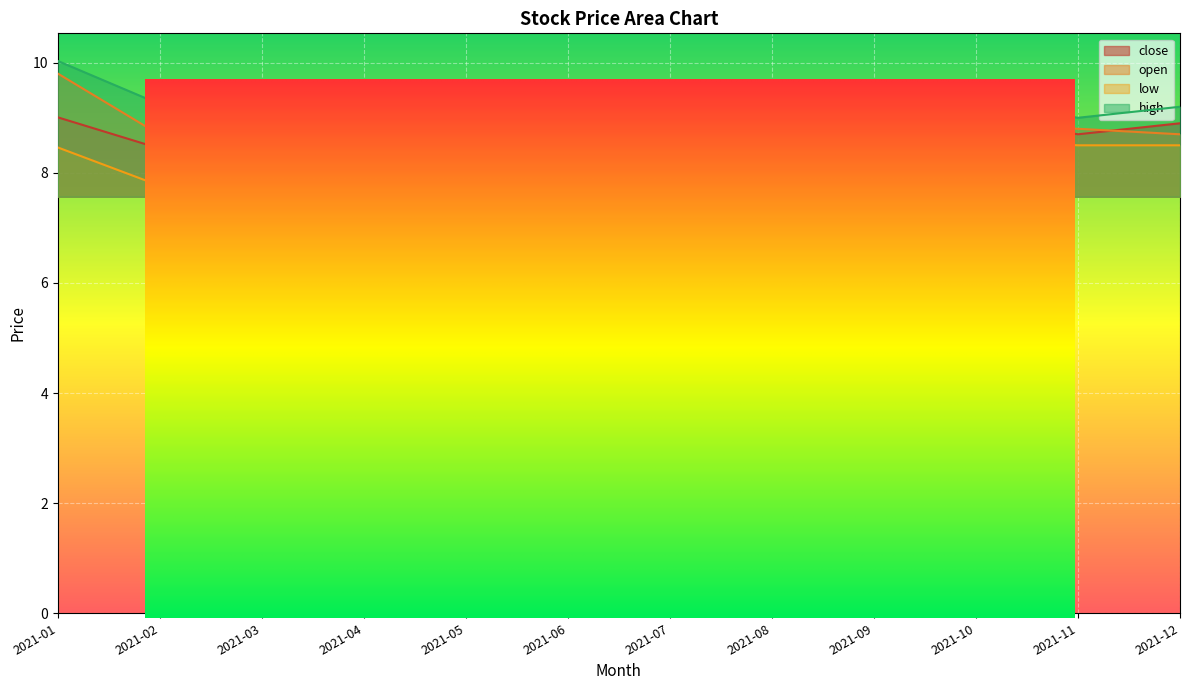

True or false: low has a value of 12.4 at 2021-03.

False